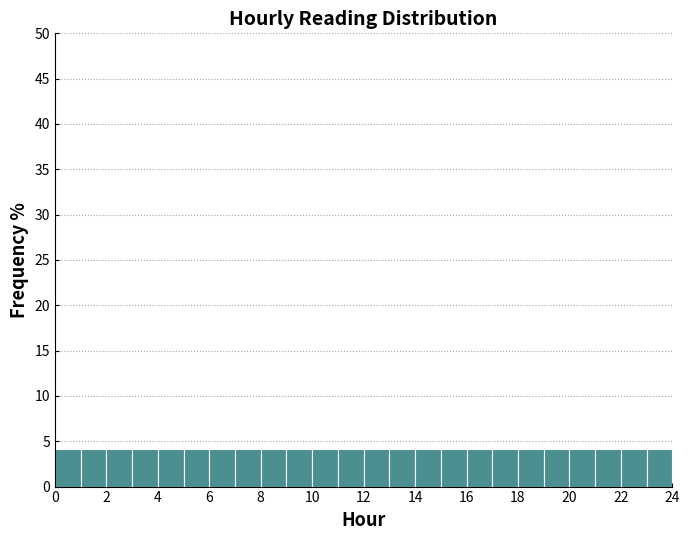

How tall is the bar that spans 9 to 10 on the x-axis? The values are not printed on the chart, so give them approximately, as read against the axis.

4